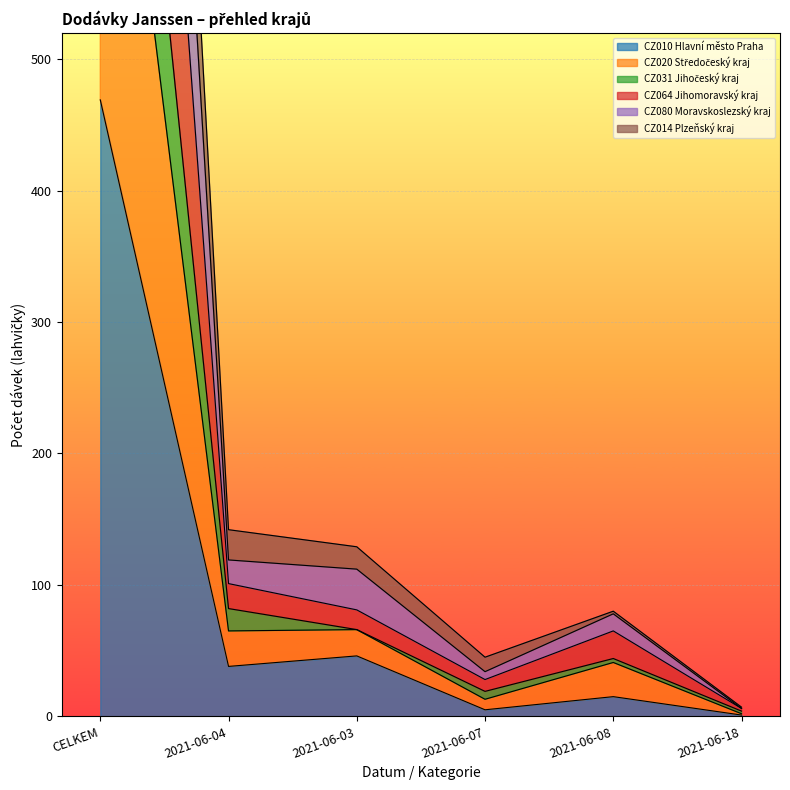

What is the maximum value shown in the chart?

1917